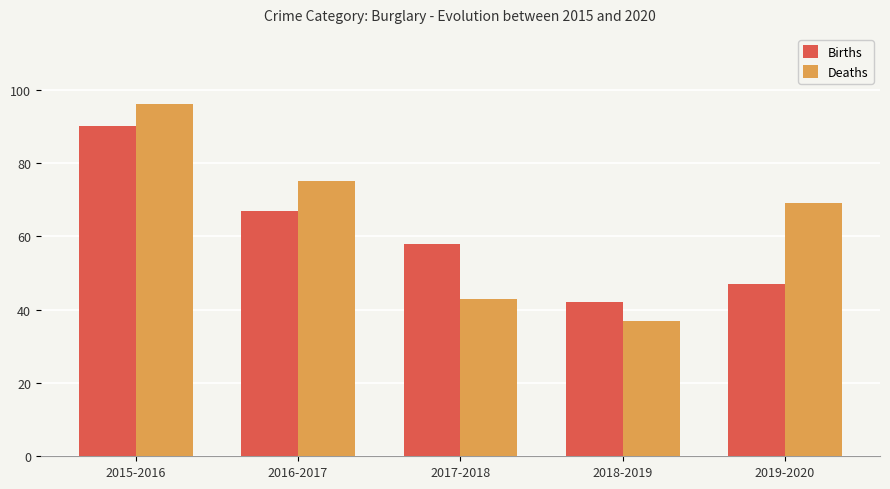

The Deaths series shows 76 at 2017-2018. True or false?

False